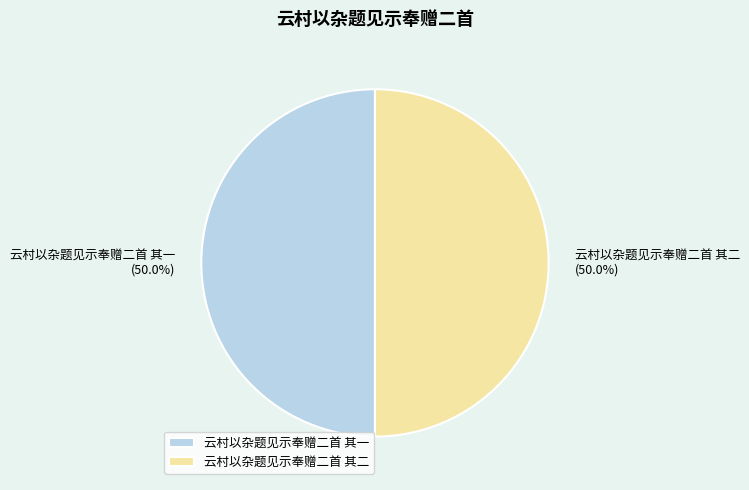

How many slices are in this pie chart?

2